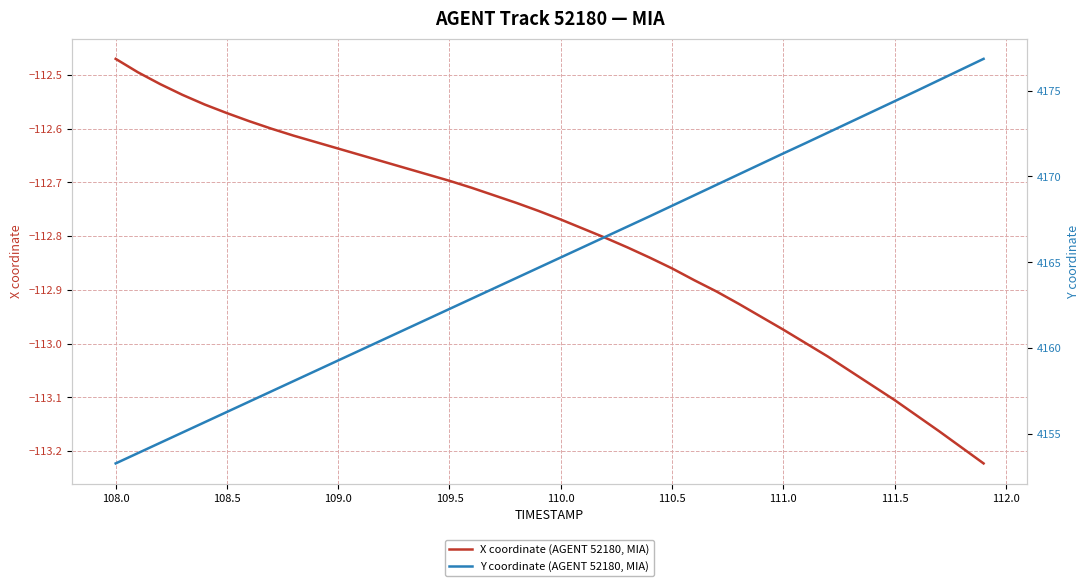

Rank the series by their average value, from highest to lowest.

Y coordinate (AGENT 52180, MIA), X coordinate (AGENT 52180, MIA)